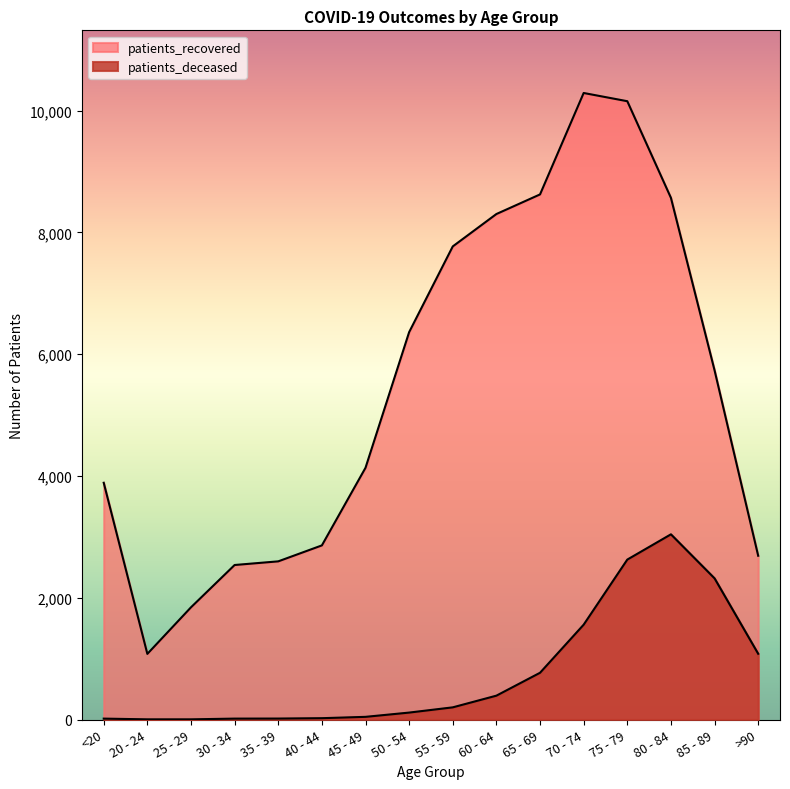

How many values in the patients_recovered series are below 5736?

8